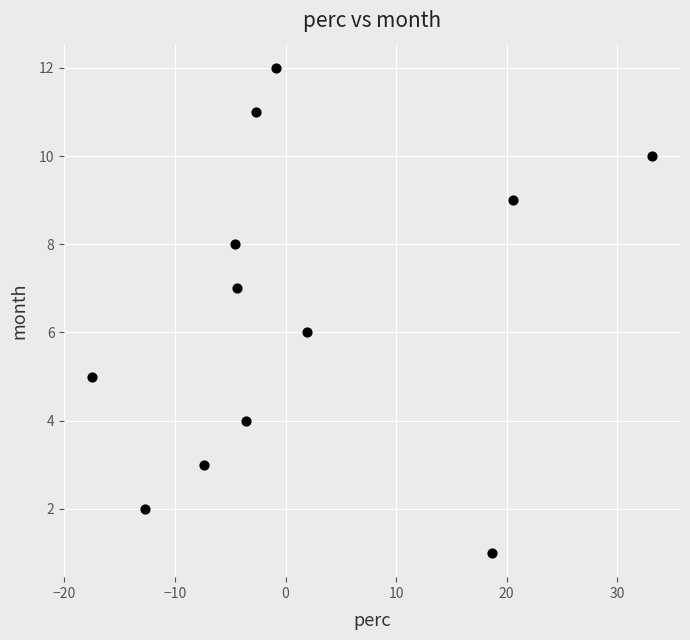

What is the range of Y values (max minus min)?

11